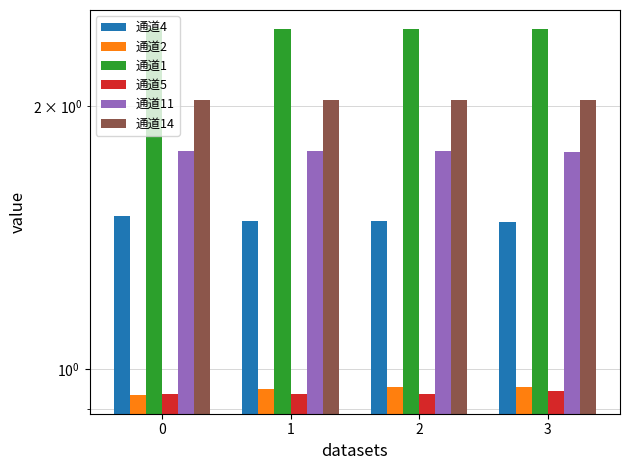

What is the total value across all series at 3?

9.6